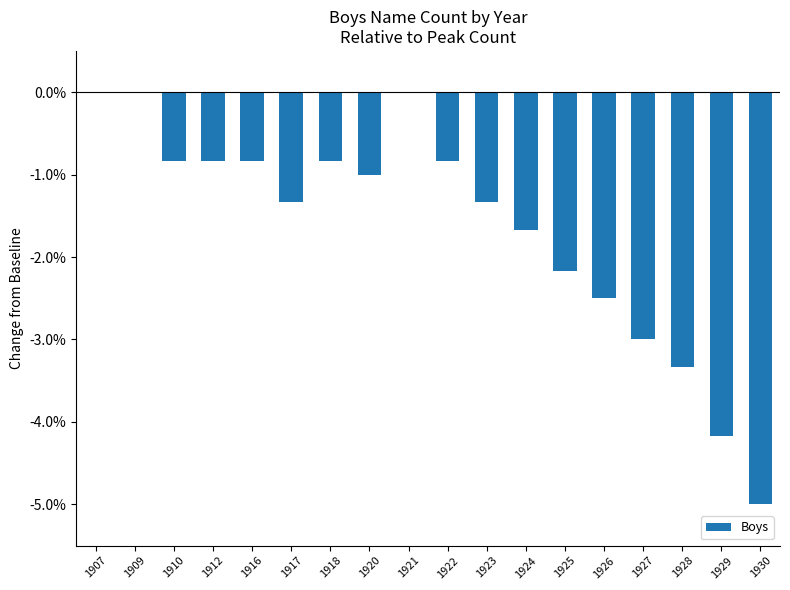

What is the difference between the second highest and minimum values?

0.1